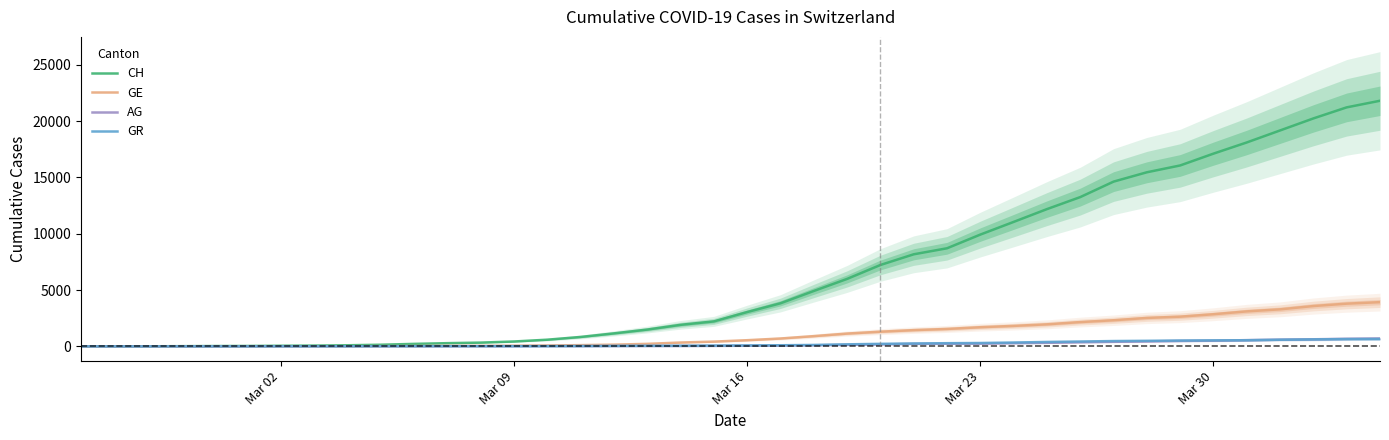

What is the highest value of the CH series?

21806